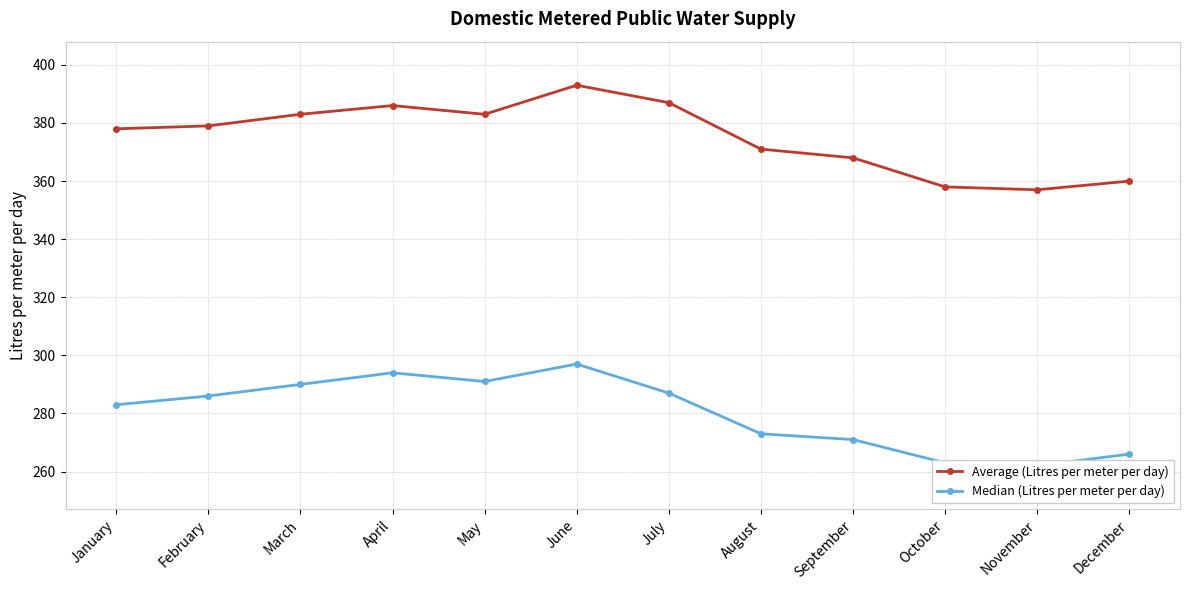

Where is Average (Litres per meter per day) nearest to the value 375?

January